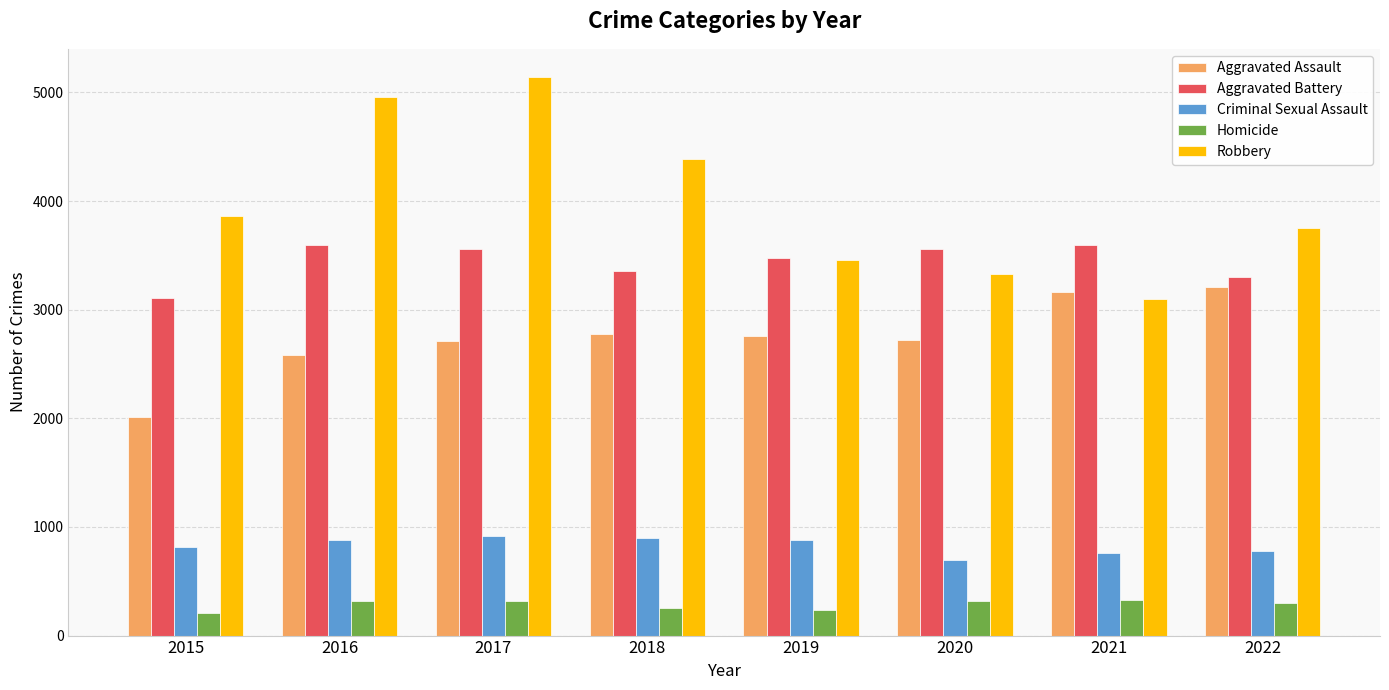

Is the value of Aggravated Battery at 2019 greater than the value of Aggravated Assault at 2015?

Yes